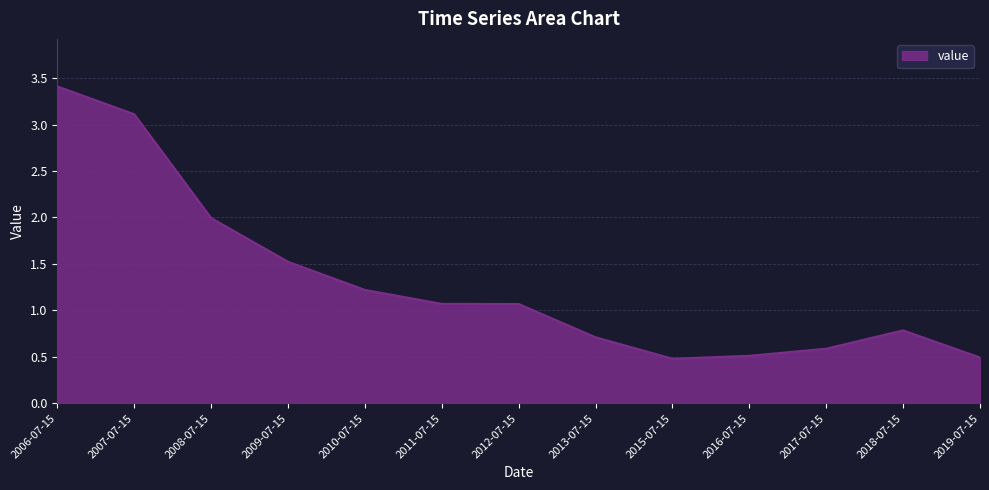

Where does the data first go above 1?

2006-07-15